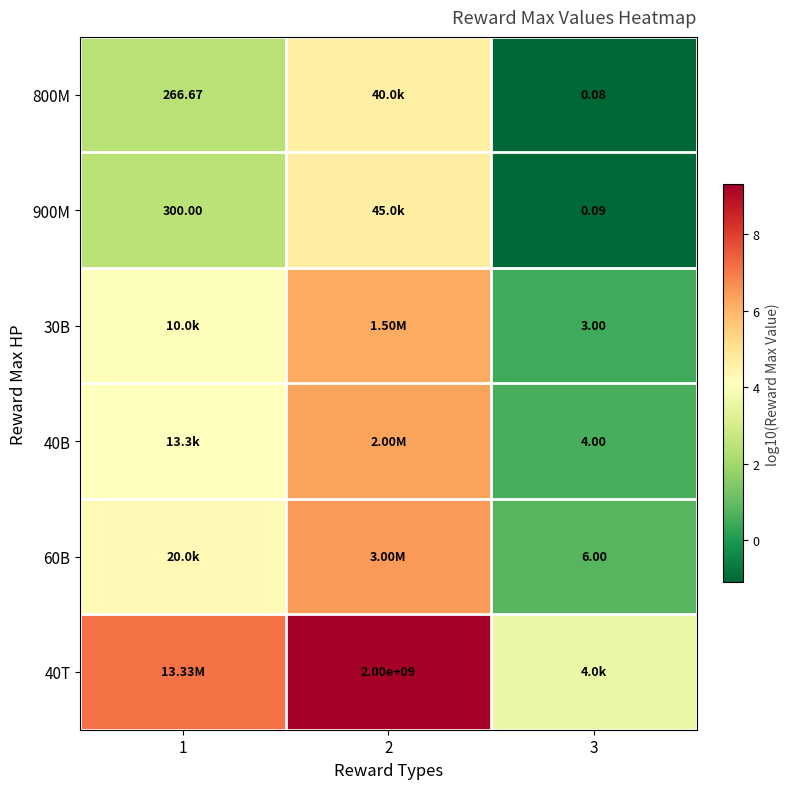

True or false: 900M has a value of 4.3 at 1.

False